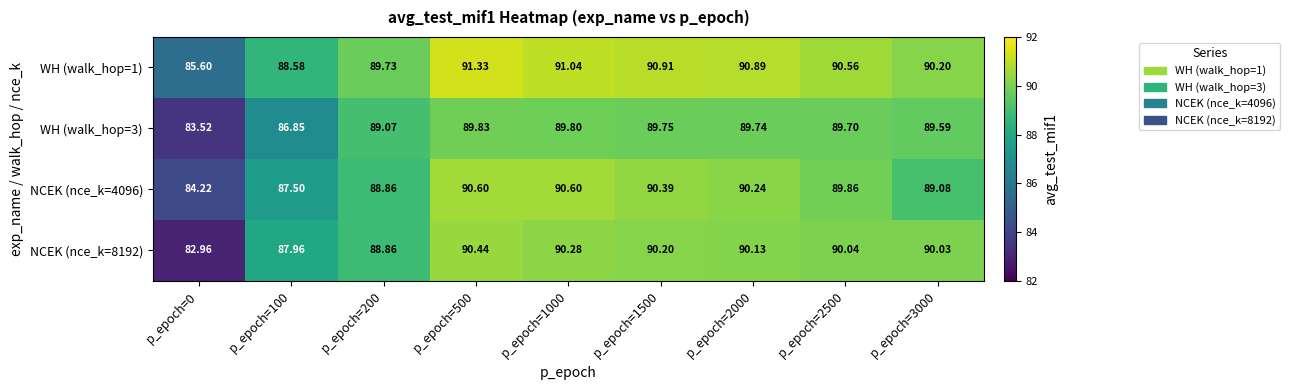

Is the value of WH (walk_hop=1) at p_epoch=0 greater than the value of WH (walk_hop=3) at p_epoch=0?

Yes